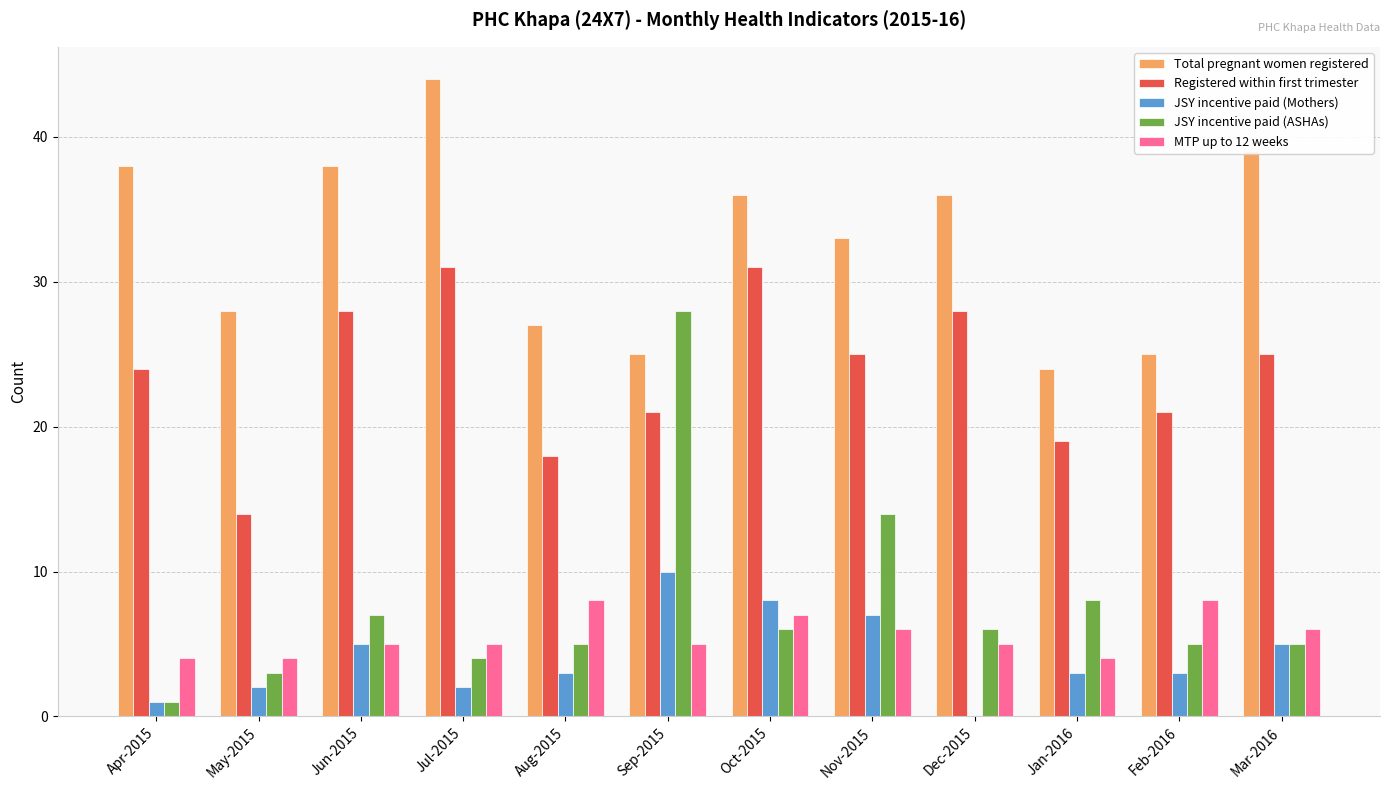

Which category has the highest value across all series?

Jul-2015